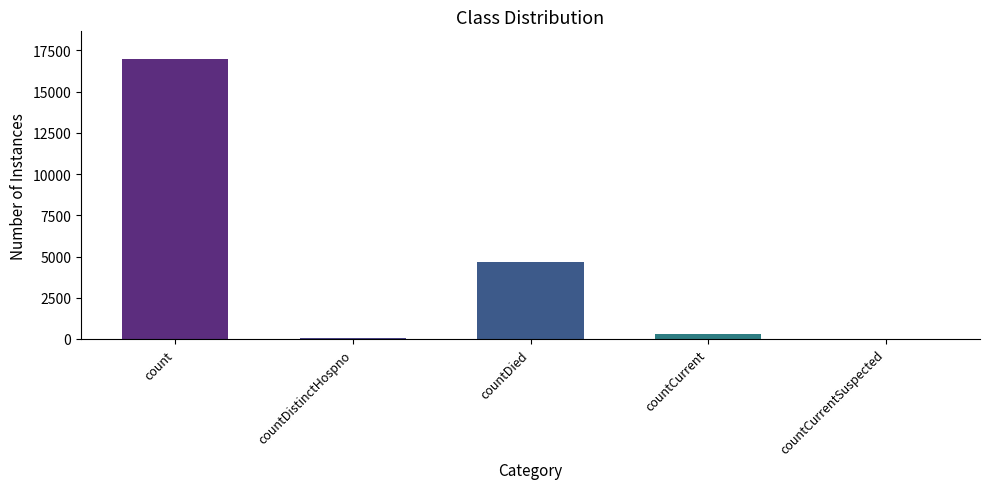

The value at count is 23629. True or false?

False